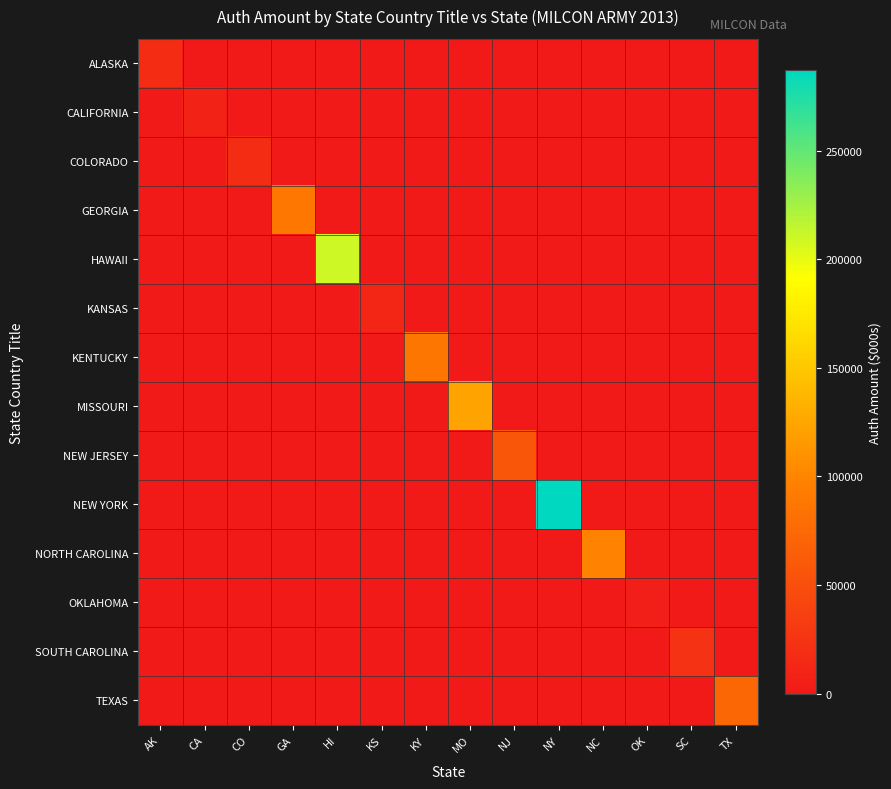

Which label corresponds to the smallest value in the chart?

CA